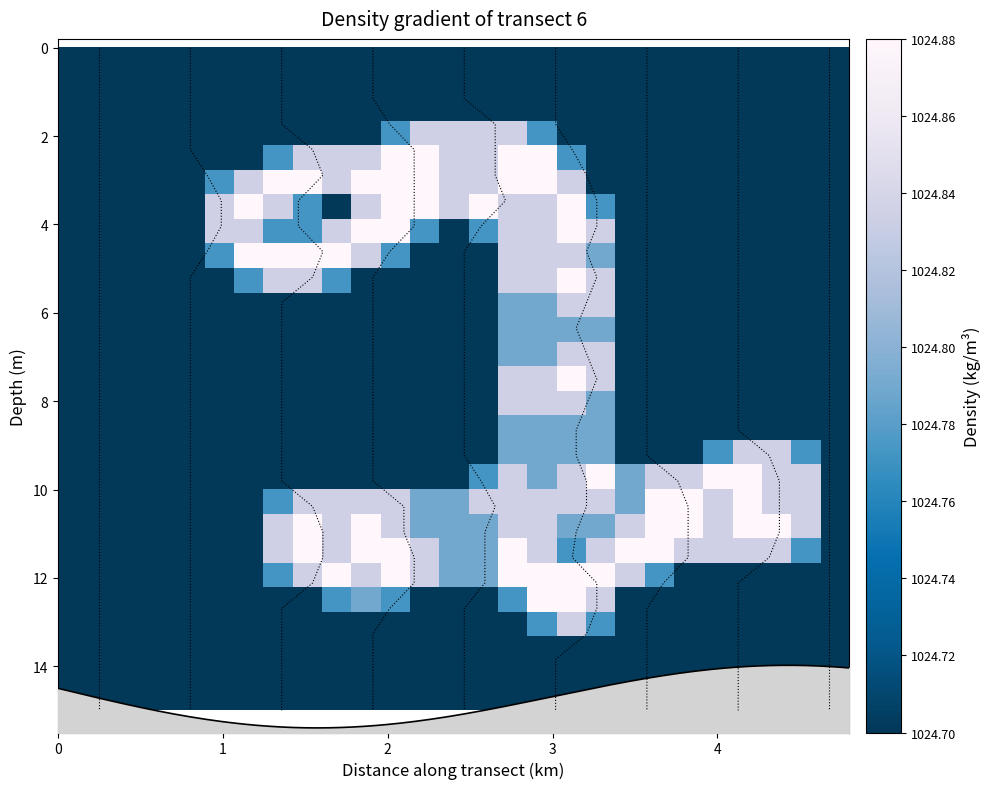

Reading left to right, transcribe all the data shown in this chart.

row_0: 1024.7	1024.7	1024.7	1024.7	1024.7	1024.7	1024.7	1024.7	1024.7	1024.7	1024.7	1024.7	1024.7	1024.7	1024.7	1024.7	1024.7	1024.7	1024.7	1024.7	1024.7	1024.7	1024.7	1024.7	1024.7	1024.7	1024.7
row_1: 1024.7	1024.7	1024.7	1024.7	1024.7	1024.7	1024.7	1024.7	1024.7	1024.7	1024.7	1024.7	1024.7	1024.7	1024.7	1024.7	1024.7	1024.7	1024.7	1024.7	1024.7	1024.7	1024.7	1024.7	1024.7	1024.7	1024.7
row_2: 1024.7	1024.7	1024.7	1024.7	1024.7	1024.7	1024.7	1024.7	1024.7	1024.7	1024.7	1024.7	1024.7	1024.7	1024.7	1024.7	1024.7	1024.7	1024.7	1024.7	1024.7	1024.7	1024.7	1024.7	1024.7	1024.7	1024.7
row_3: 1024.7	1024.7	1024.7	1024.7	1024.7	1024.7	1024.7	1024.7	1024.7	1024.7	1024.7	1024.8	1024.8	1024.8	1024.8	1024.8	1024.8	1024.7	1024.7	1024.7	1024.7	1024.7	1024.7	1024.7	1024.7	1024.7	1024.7
row_4: 1024.7	1024.7	1024.7	1024.7	1024.7	1024.7	1024.7	1024.8	1024.8	1024.8	1024.8	1024.9	1024.9	1024.8	1024.8	1024.9	1024.9	1024.8	1024.7	1024.7	1024.7	1024.7	1024.7	1024.7	1024.7	1024.7	1024.7
row_5: 1024.7	1024.7	1024.7	1024.7	1024.7	1024.8	1024.8	1024.9	1024.9	1024.8	1024.9	1024.9	1024.9	1024.8	1024.8	1024.9	1024.9	1024.8	1024.7	1024.7	1024.7	1024.7	1024.7	1024.7	1024.7	1024.7	1024.7
row_6: 1024.7	1024.7	1024.7	1024.7	1024.7	1024.8	1024.9	1024.8	1024.8	1024.7	1024.8	1024.9	1024.9	1024.8	1024.9	1024.8	1024.8	1024.9	1024.8	1024.7	1024.7	1024.7	1024.7	1024.7	1024.7	1024.7	1024.7
row_7: 1024.7	1024.7	1024.7	1024.7	1024.7	1024.8	1024.8	1024.8	1024.8	1024.8	1024.9	1024.9	1024.8	1024.7	1024.8	1024.8	1024.8	1024.9	1024.8	1024.7	1024.7	1024.7	1024.7	1024.7	1024.7	1024.7	1024.7
row_8: 1024.7	1024.7	1024.7	1024.7	1024.7	1024.8	1024.9	1024.9	1024.9	1024.9	1024.8	1024.8	1024.7	1024.7	1024.7	1024.8	1024.8	1024.8	1024.8	1024.7	1024.7	1024.7	1024.7	1024.7	1024.7	1024.7	1024.7
row_9: 1024.7	1024.7	1024.7	1024.7	1024.7	1024.7	1024.8	1024.8	1024.8	1024.8	1024.7	1024.7	1024.7	1024.7	1024.7	1024.8	1024.8	1024.9	1024.8	1024.7	1024.7	1024.7	1024.7	1024.7	1024.7	1024.7	1024.7
row_10: 1024.7	1024.7	1024.7	1024.7	1024.7	1024.7	1024.7	1024.7	1024.7	1024.7	1024.7	1024.7	1024.7	1024.7	1024.7	1024.8	1024.8	1024.8	1024.8	1024.7	1024.7	1024.7	1024.7	1024.7	1024.7	1024.7	1024.7
row_11: 1024.7	1024.7	1024.7	1024.7	1024.7	1024.7	1024.7	1024.7	1024.7	1024.7	1024.7	1024.7	1024.7	1024.7	1024.7	1024.8	1024.8	1024.8	1024.8	1024.7	1024.7	1024.7	1024.7	1024.7	1024.7	1024.7	1024.7
row_12: 1024.7	1024.7	1024.7	1024.7	1024.7	1024.7	1024.7	1024.7	1024.7	1024.7	1024.7	1024.7	1024.7	1024.7	1024.7	1024.8	1024.8	1024.8	1024.8	1024.7	1024.7	1024.7	1024.7	1024.7	1024.7	1024.7	1024.7
row_13: 1024.7	1024.7	1024.7	1024.7	1024.7	1024.7	1024.7	1024.7	1024.7	1024.7	1024.7	1024.7	1024.7	1024.7	1024.7	1024.8	1024.8	1024.9	1024.8	1024.7	1024.7	1024.7	1024.7	1024.7	1024.7	1024.7	1024.7
row_14: 1024.7	1024.7	1024.7	1024.7	1024.7	1024.7	1024.7	1024.7	1024.7	1024.7	1024.7	1024.7	1024.7	1024.7	1024.7	1024.8	1024.8	1024.8	1024.8	1024.7	1024.7	1024.7	1024.7	1024.7	1024.7	1024.7	1024.7
row_15: 1024.7	1024.7	1024.7	1024.7	1024.7	1024.7	1024.7	1024.7	1024.7	1024.7	1024.7	1024.7	1024.7	1024.7	1024.7	1024.8	1024.8	1024.8	1024.8	1024.7	1024.7	1024.7	1024.7	1024.7	1024.7	1024.7	1024.7
row_16: 1024.7	1024.7	1024.7	1024.7	1024.7	1024.7	1024.7	1024.7	1024.7	1024.7	1024.7	1024.7	1024.7	1024.7	1024.7	1024.8	1024.8	1024.8	1024.8	1024.7	1024.7	1024.7	1024.8	1024.8	1024.8	1024.8	1024.7
row_17: 1024.7	1024.7	1024.7	1024.7	1024.7	1024.7	1024.7	1024.7	1024.7	1024.7	1024.7	1024.7	1024.7	1024.7	1024.8	1024.8	1024.8	1024.8	1024.9	1024.8	1024.8	1024.8	1024.9	1024.9	1024.8	1024.8	1024.7
row_18: 1024.7	1024.7	1024.7	1024.7	1024.7	1024.7	1024.7	1024.8	1024.8	1024.8	1024.8	1024.8	1024.8	1024.8	1024.8	1024.8	1024.8	1024.8	1024.8	1024.8	1024.9	1024.9	1024.8	1024.9	1024.8	1024.8	1024.7
row_19: 1024.7	1024.7	1024.7	1024.7	1024.7	1024.7	1024.7	1024.8	1024.9	1024.8	1024.9	1024.8	1024.8	1024.8	1024.8	1024.8	1024.8	1024.8	1024.8	1024.8	1024.9	1024.9	1024.8	1024.9	1024.9	1024.8	1024.7
row_20: 1024.7	1024.7	1024.7	1024.7	1024.7	1024.7	1024.7	1024.8	1024.9	1024.8	1024.9	1024.9	1024.8	1024.8	1024.8	1024.9	1024.8	1024.8	1024.8	1024.9	1024.9	1024.8	1024.8	1024.8	1024.8	1024.8	1024.7
row_21: 1024.7	1024.7	1024.7	1024.7	1024.7	1024.7	1024.7	1024.8	1024.8	1024.9	1024.8	1024.9	1024.8	1024.8	1024.8	1024.9	1024.9	1024.9	1024.9	1024.8	1024.8	1024.7	1024.7	1024.7	1024.7	1024.7	1024.7
row_22: 1024.7	1024.7	1024.7	1024.7	1024.7	1024.7	1024.7	1024.7	1024.7	1024.8	1024.8	1024.8	1024.7	1024.7	1024.7	1024.8	1024.9	1024.9	1024.8	1024.7	1024.7	1024.7	1024.7	1024.7	1024.7	1024.7	1024.7
row_23: 1024.7	1024.7	1024.7	1024.7	1024.7	1024.7	1024.7	1024.7	1024.7	1024.7	1024.7	1024.7	1024.7	1024.7	1024.7	1024.7	1024.8	1024.8	1024.8	1024.7	1024.7	1024.7	1024.7	1024.7	1024.7	1024.7	1024.7
row_24: 1024.7	1024.7	1024.7	1024.7	1024.7	1024.7	1024.7	1024.7	1024.7	1024.7	1024.7	1024.7	1024.7	1024.7	1024.7	1024.7	1024.7	1024.7	1024.7	1024.7	1024.7	1024.7	1024.7	1024.7	1024.7	1024.7	1024.7
row_25: 1024.7	1024.7	1024.7	1024.7	1024.7	1024.7	1024.7	1024.7	1024.7	1024.7	1024.7	1024.7	1024.7	1024.7	1024.7	1024.7	1024.7	1024.7	1024.7	1024.7	1024.7	1024.7	1024.7	1024.7	1024.7	1024.7	1024.7
row_26: 1024.7	1024.7	1024.7	1024.7	1024.7	1024.7	1024.7	1024.7	1024.7	1024.7	1024.7	1024.7	1024.7	1024.7	1024.7	1024.7	1024.7	1024.7	1024.7	1024.7	1024.7	1024.7	1024.7	1024.7	1024.7	1024.7	1024.7